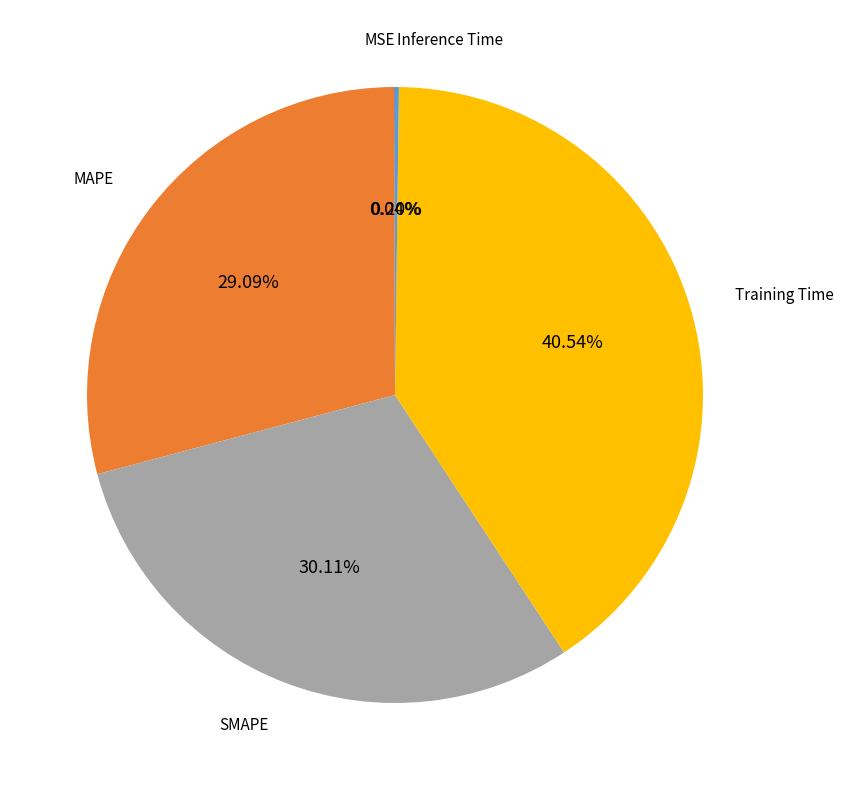

Is there any slice that represents more than half of the pie?

No